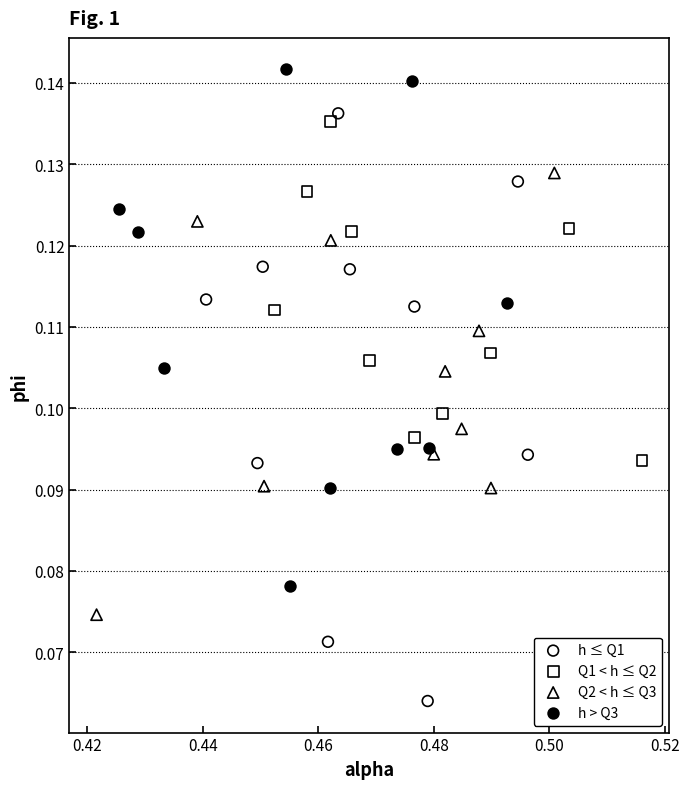

Which series contains the lowest Y value?

h ≤ Q1